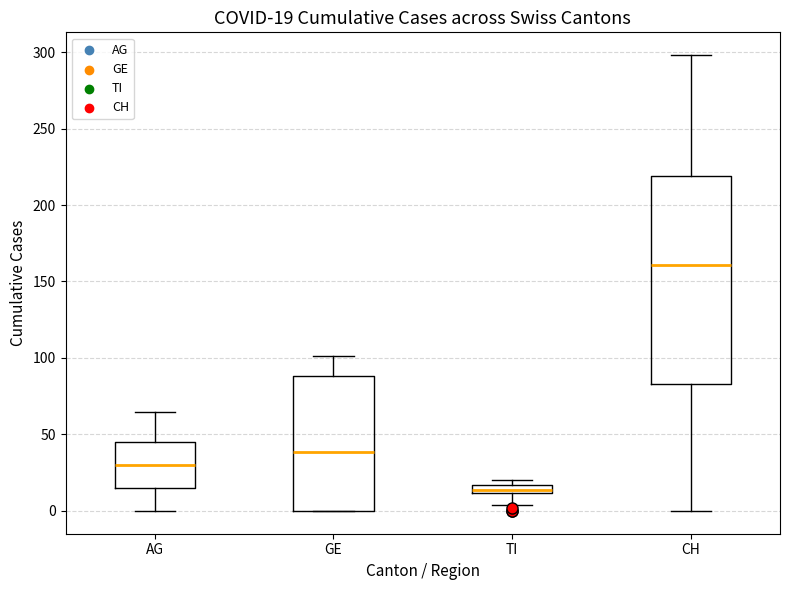

Which box has the highest median line?

CH